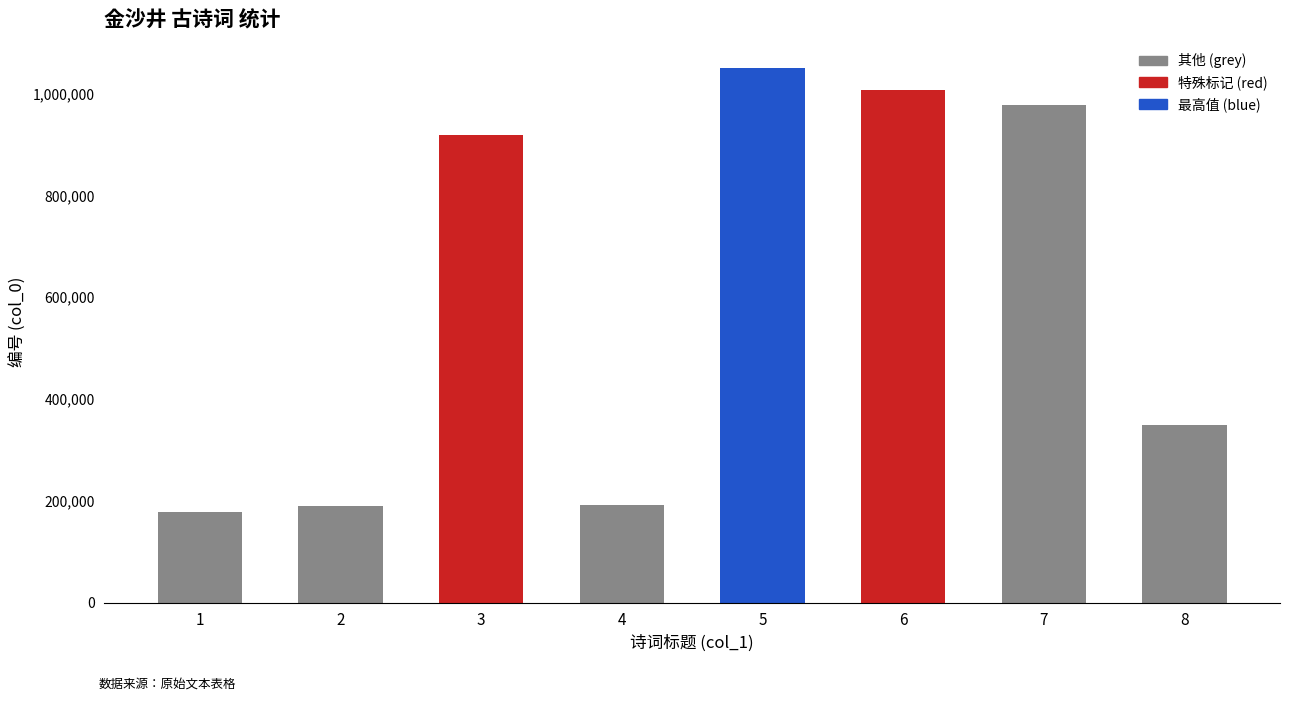

Read the value at 1, to the nearest 10.

177600